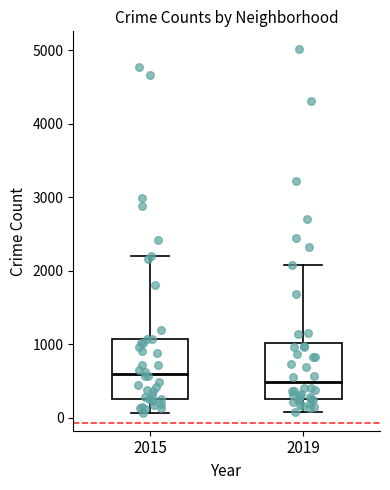

Which box has the lowest median line?

2019